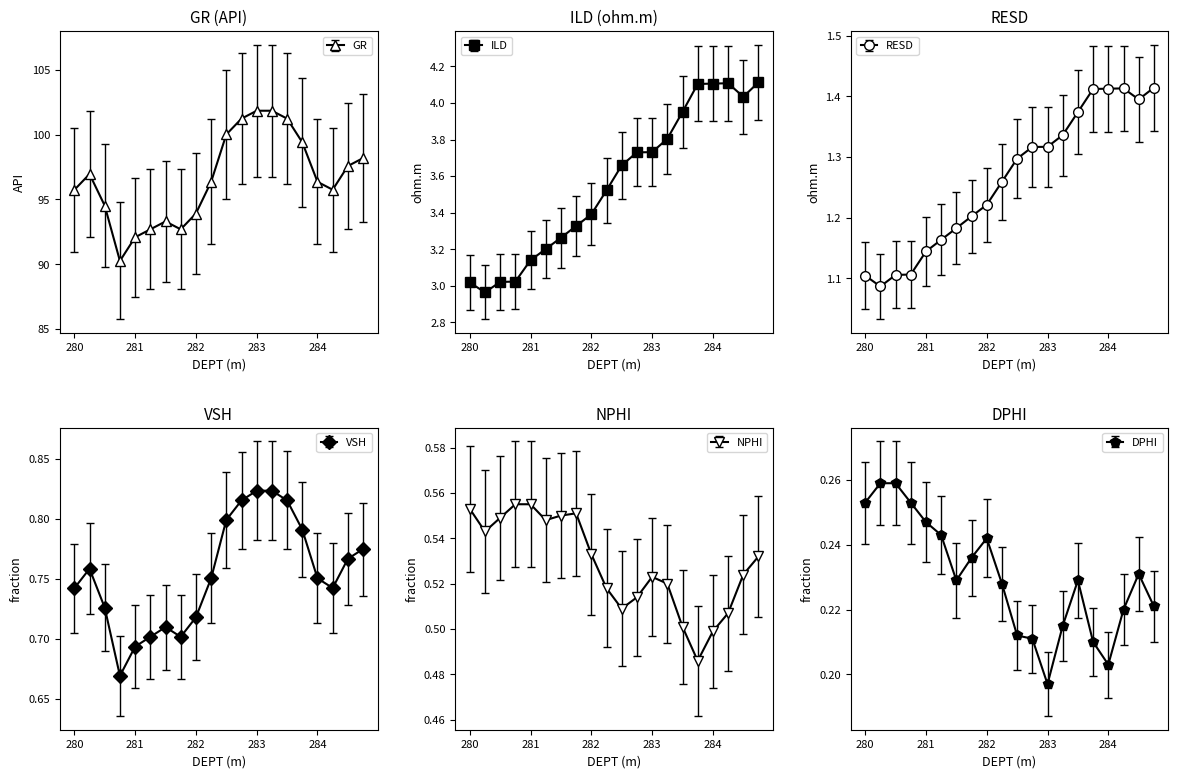

What is the difference between the maximum and minimum values in the VSH series?

0.1